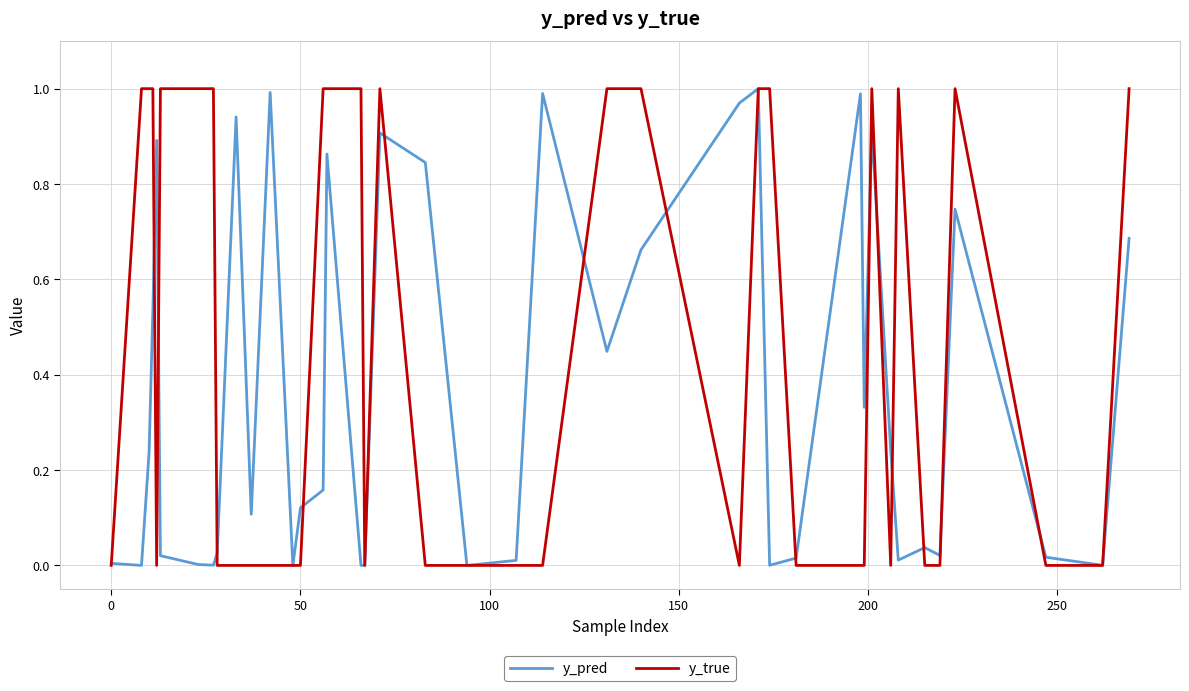

Does the chart have visible grid lines?

Yes